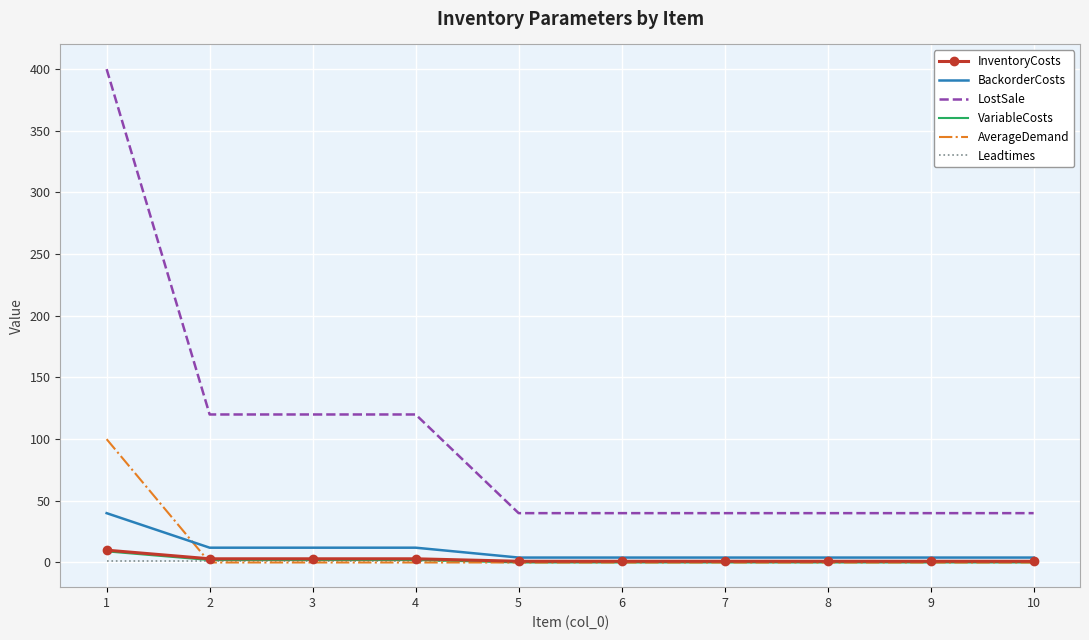

The VariableCosts series shows 0 at 10. True or false?

True